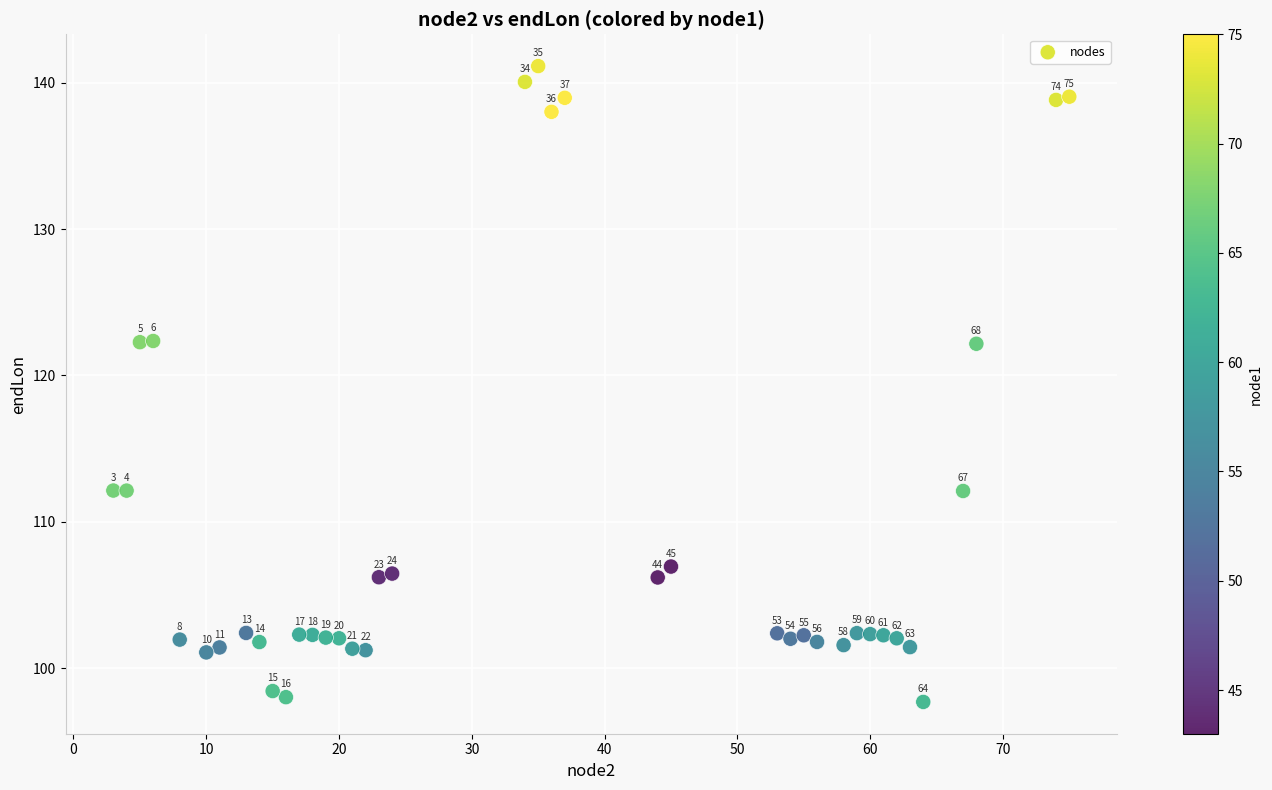

What Y value in the scatter plot is closest to 119?

122.2